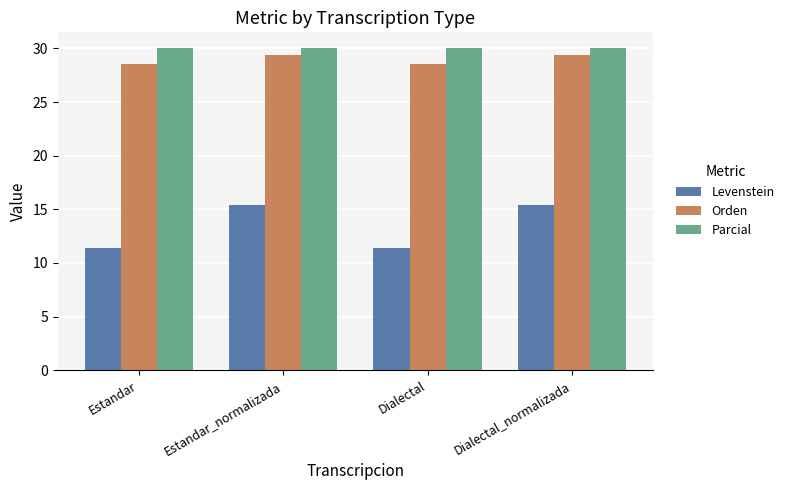

What is the greatest value displayed?

30.0